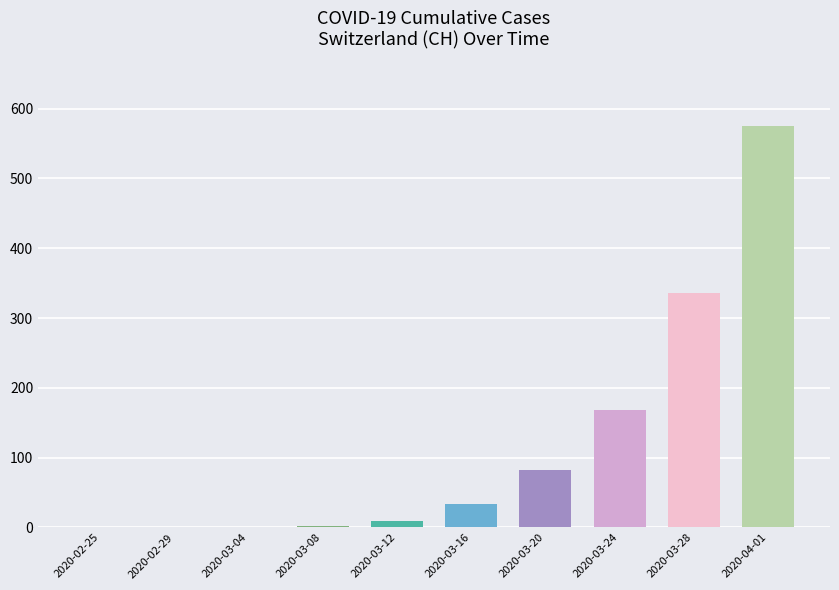

The chart shows a value of 2 at 2020-03-08. True or false?

True